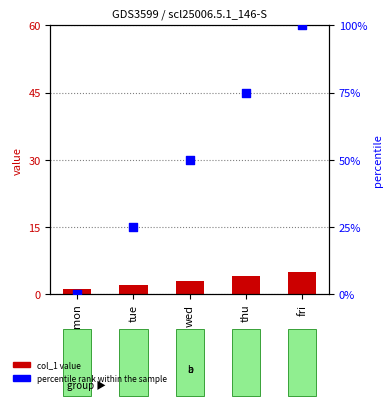

What is the total value across all series at tue?

27